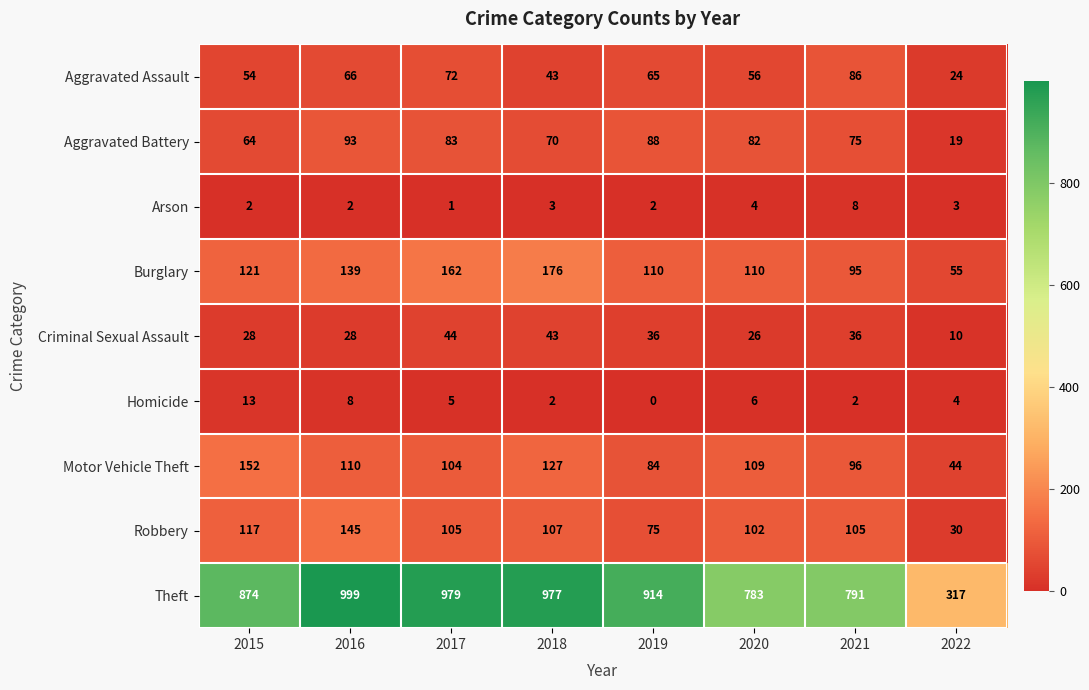

What is the approximate value of Motor Vehicle Theft at 2017?

104